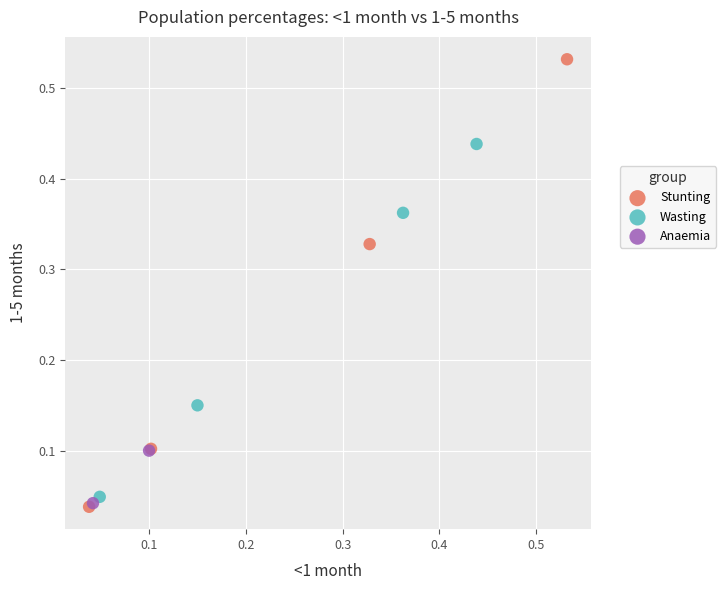

Which series reaches the maximum Y coordinate?

Stunting